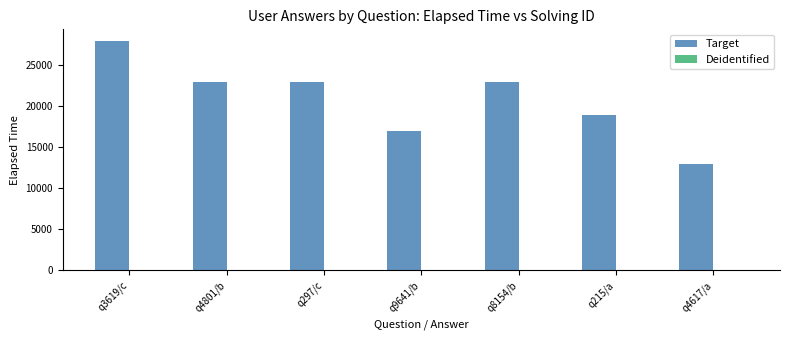

Which series has the largest total across all categories?

Target